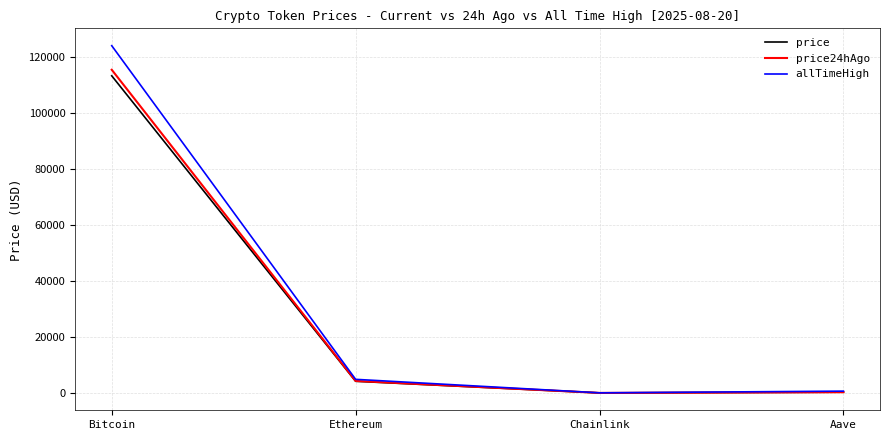

At which label does price24hAgo reach its peak?

Bitcoin